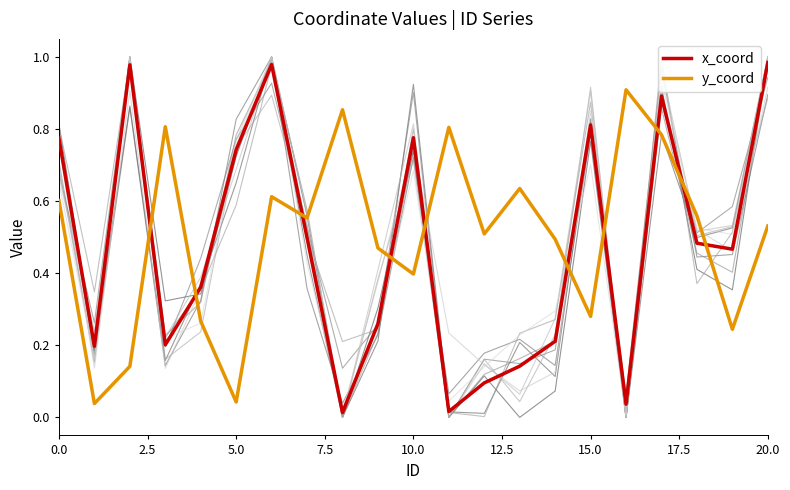

What are all the series names shown in the legend?

x_coord, y_coord